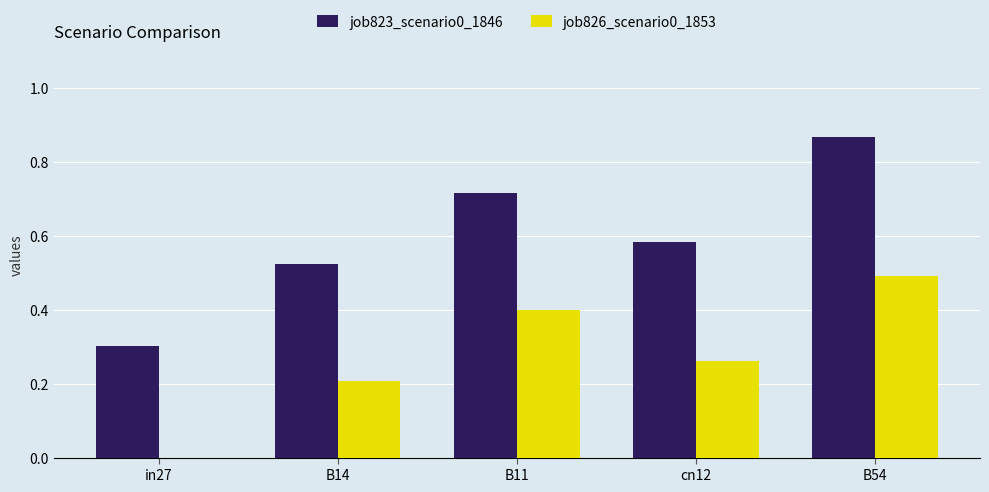

The job826_scenario0_1853 series shows 0.2 at B14. True or false?

True